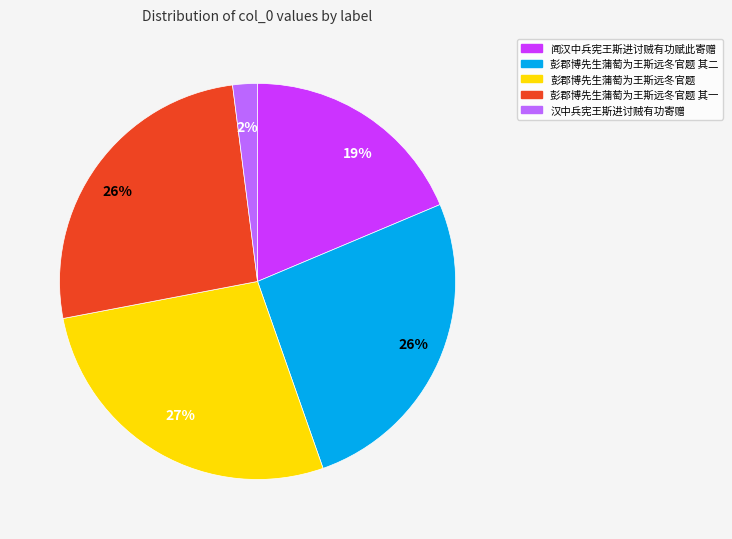

To the nearest percent, what is the average slice percentage?

20%